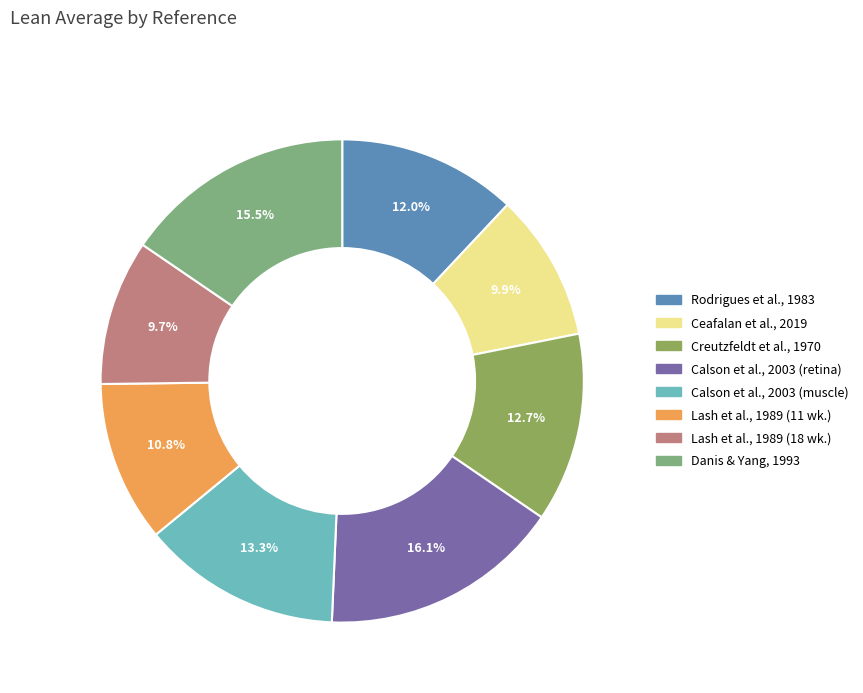

Does any single category account for the majority?

No